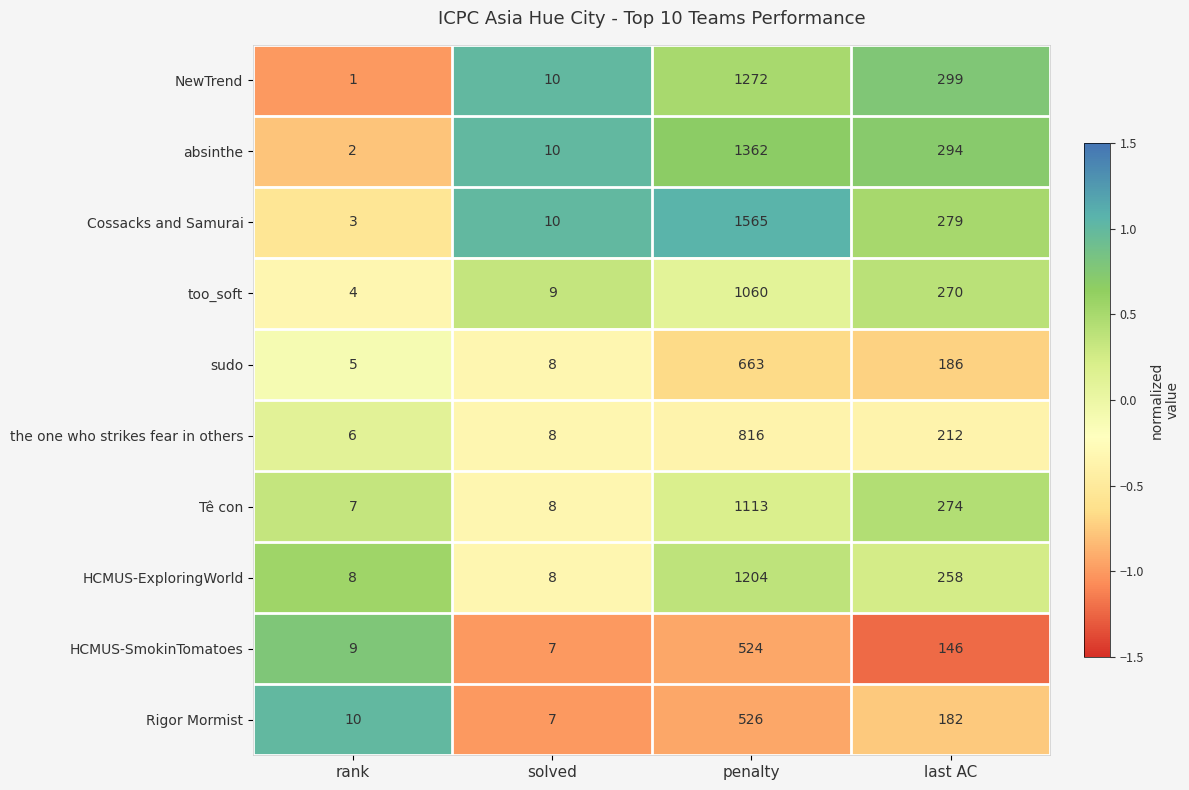

Rank the series by their maximum value, from lowest to highest.

HCMUS-SmokinTomatoes, Rigor Mormist, sudo, the one who strikes fear in others, too_soft, Tê con, HCMUS-ExploringWorld, NewTrend, absinthe, Cossacks and Samurai